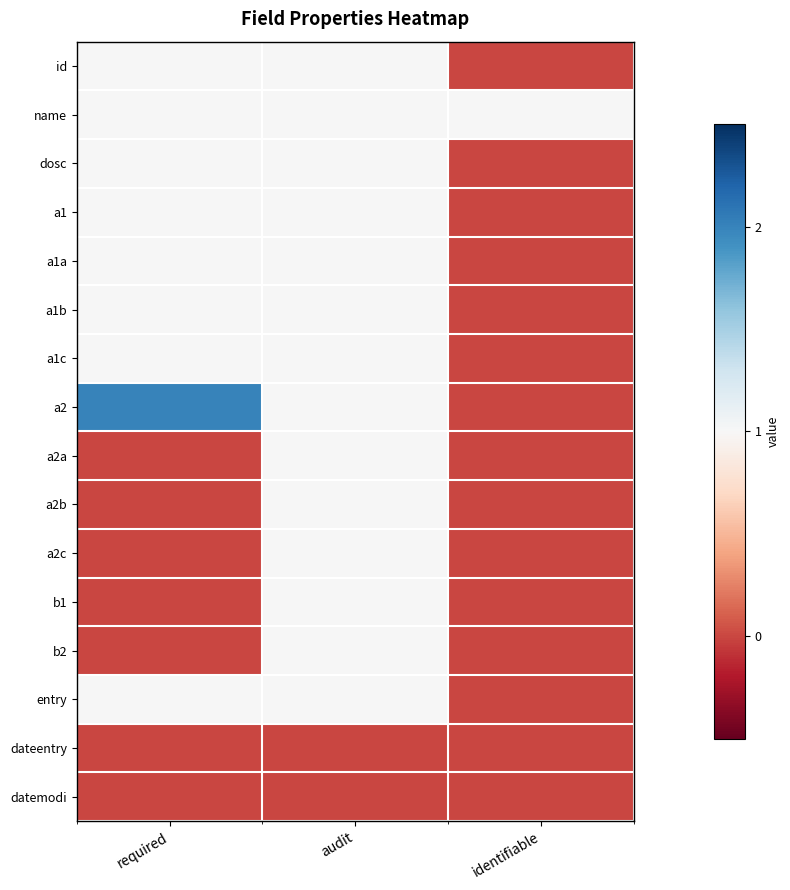

Count the number of data series in this chart.

16